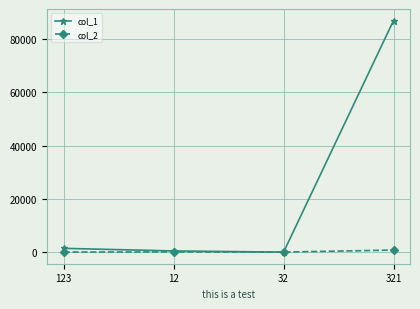

The value of col_1 at 321 is 86857. True or false?

True